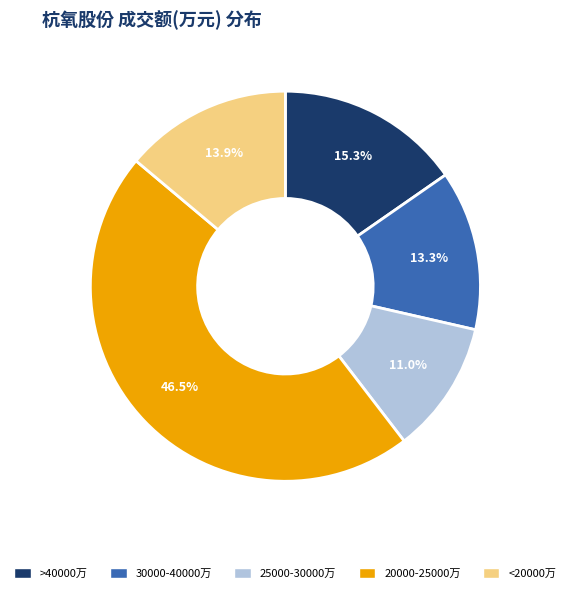

Is there any slice that represents more than half of the pie?

No